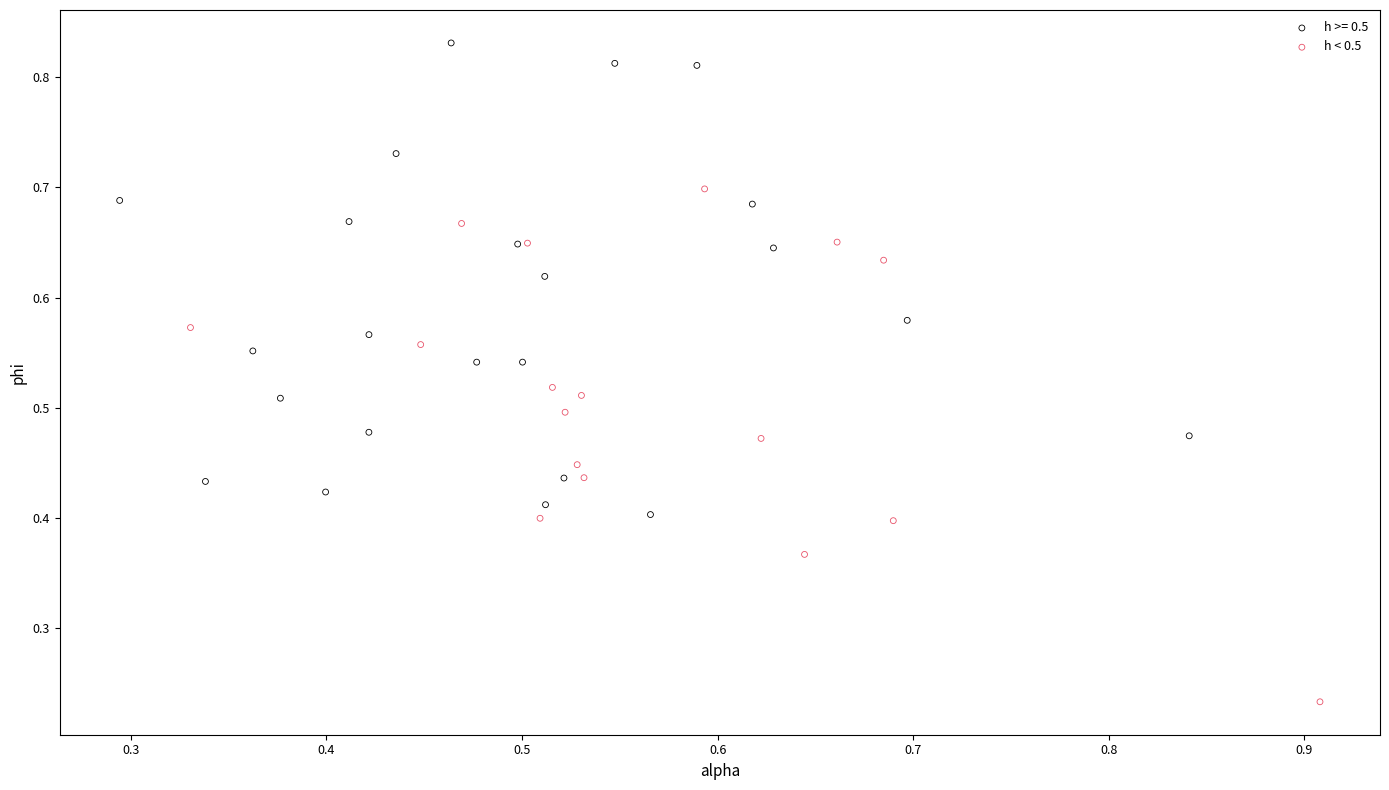

Which series reaches the maximum Y coordinate?

h >= 0.5